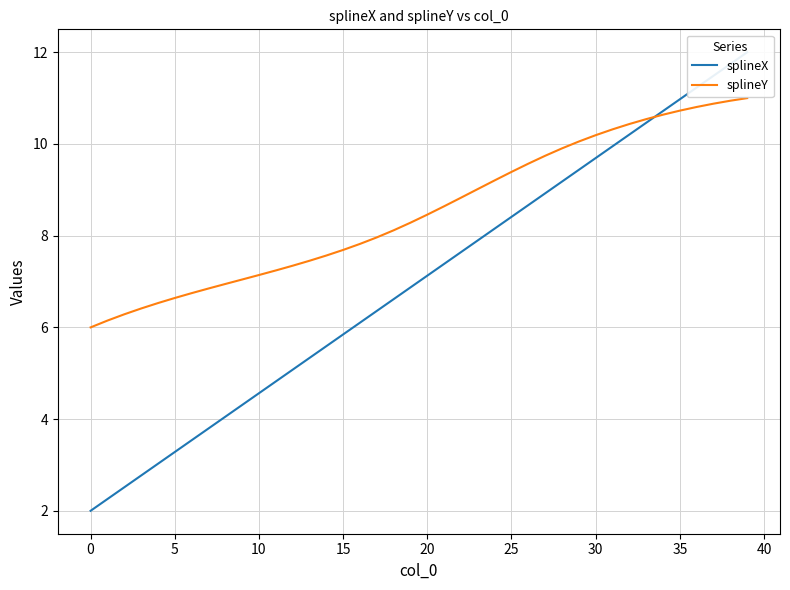

Which series has the largest range (max minus min)?

splineX